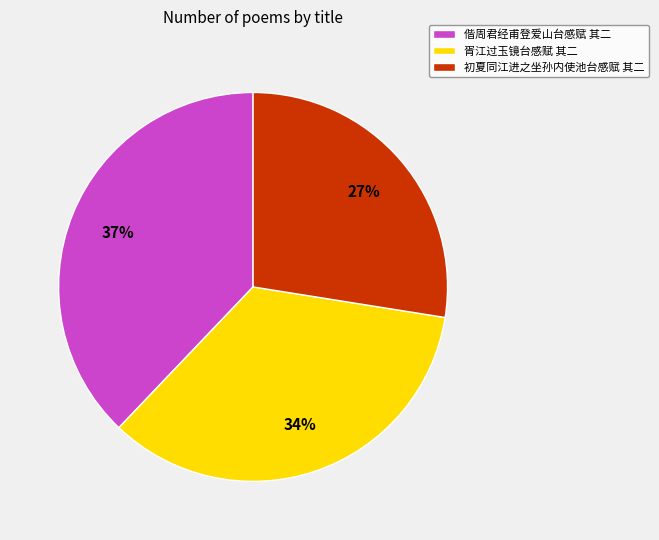

Do 胥江过玉镜台感赋 其二 and 初夏同江进之坐孙内使池台感赋 其二 together represent more than half of the pie?

Yes